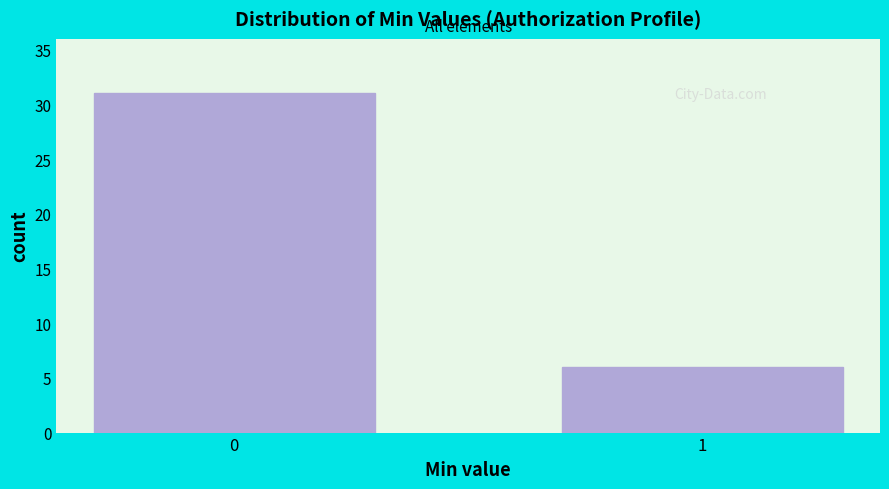

Reading right to left, transcribe all the data shown in this chart.

6	31